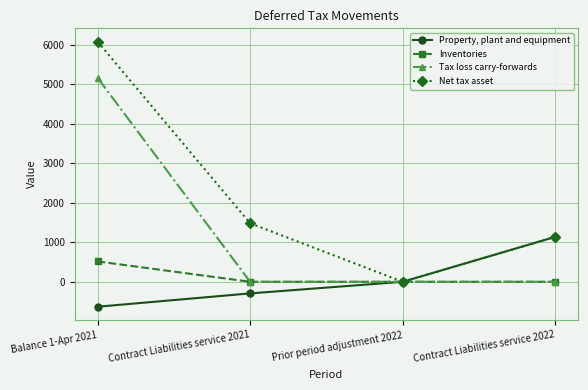

Which series has the largest range (max minus min)?

Net tax asset